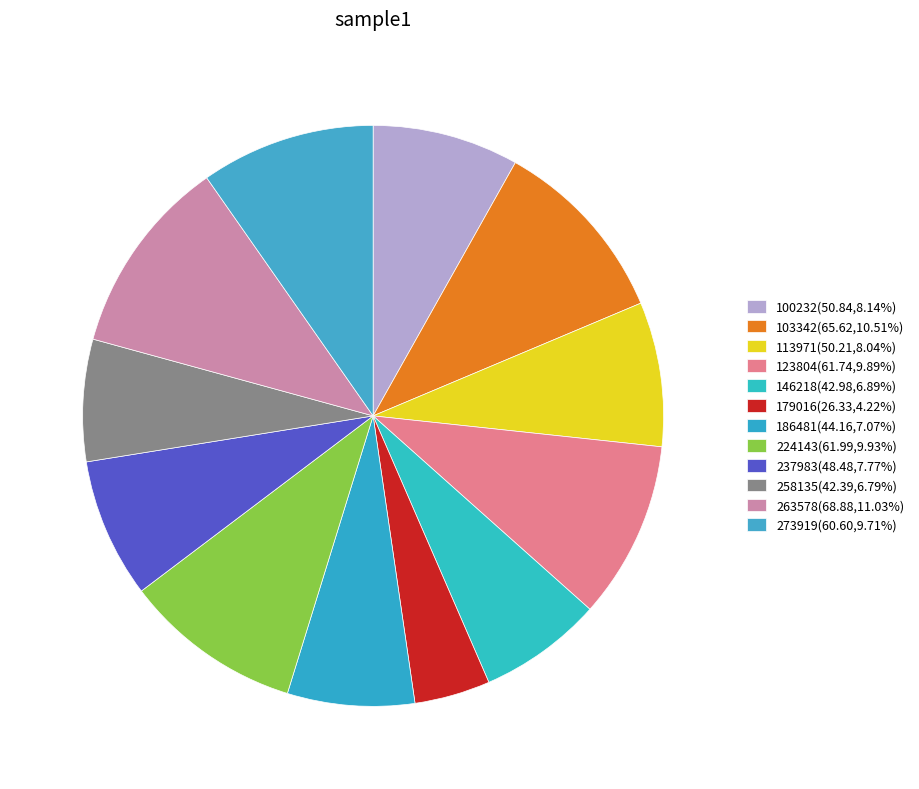

How many segments does this pie chart have?

12